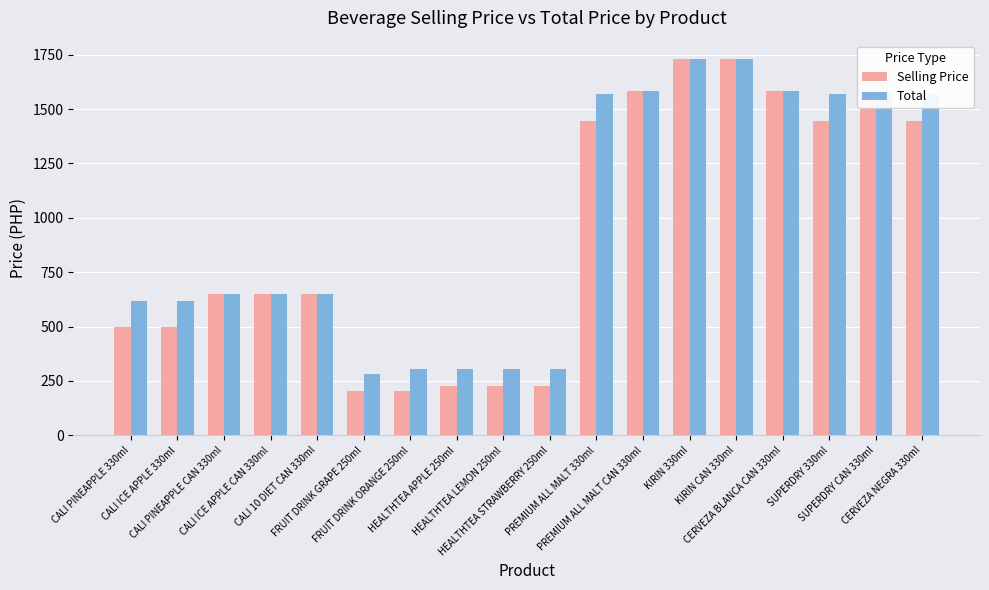

Which series has the largest range (max minus min)?

Selling Price